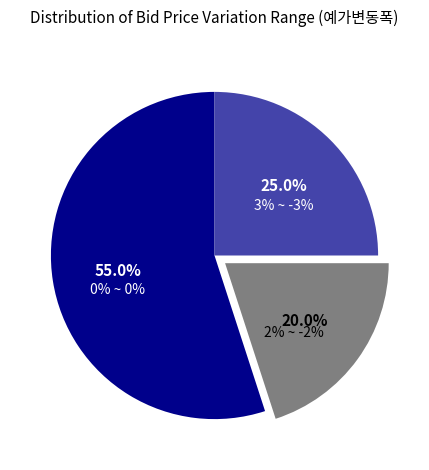

Is it true that 3% ~ -3% is 25% of the pie?

True